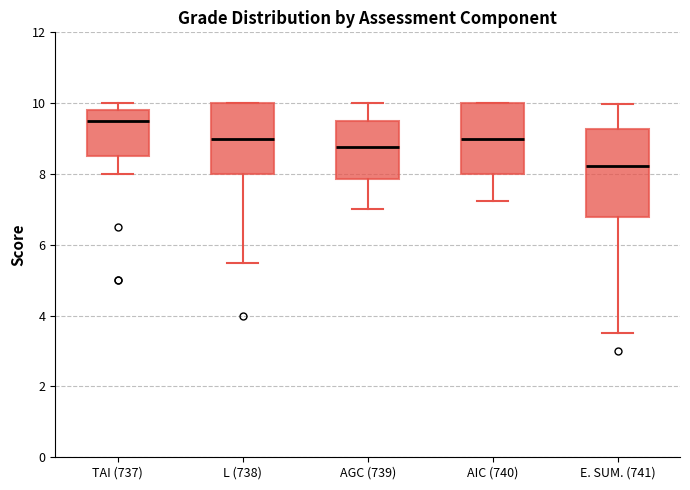

Reading left to right, read every box against the y-axis: the position of its median line, the range the box covers, and the ends of its whiskers. The values are not printed on the chart, so give them approximately, as read against the axis.

TAI (737): median 9.6, box 8.6 to 9.8, whiskers 8.0 to 10.0
L (738): median 9.0, box 8.0 to 10.0, whiskers 5.6 to 10.0
AGC (739): median 8.8, box 7.8 to 9.6, whiskers 7.0 to 10.0
AIC (740): median 9.0, box 8.0 to 10.0, whiskers 7.2 to 10.0
E. SUM. (741): median 8.2, box 6.8 to 9.2, whiskers 3.6 to 10.0